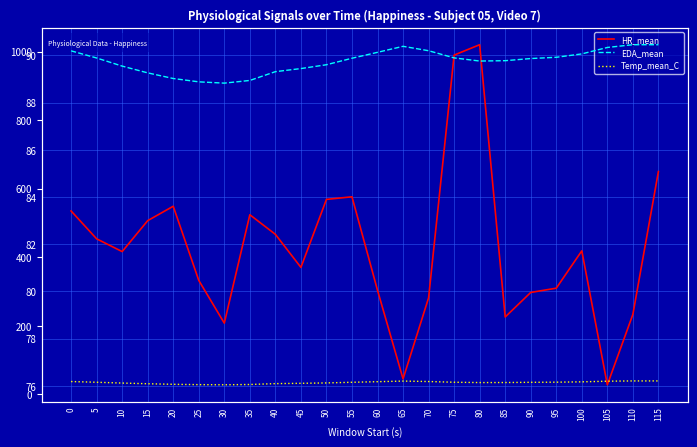

Does the chart display data point markers on the line(s)?

No